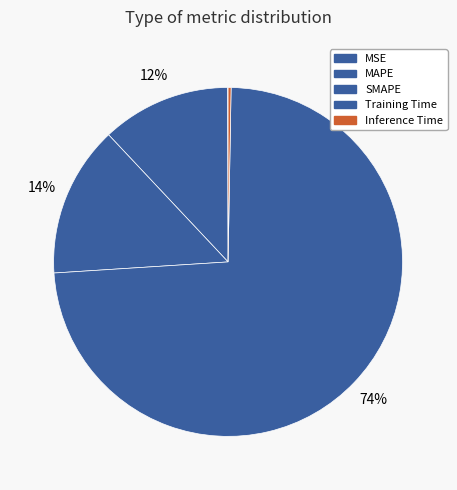

Does SMAPE represent more than half of the total?

No